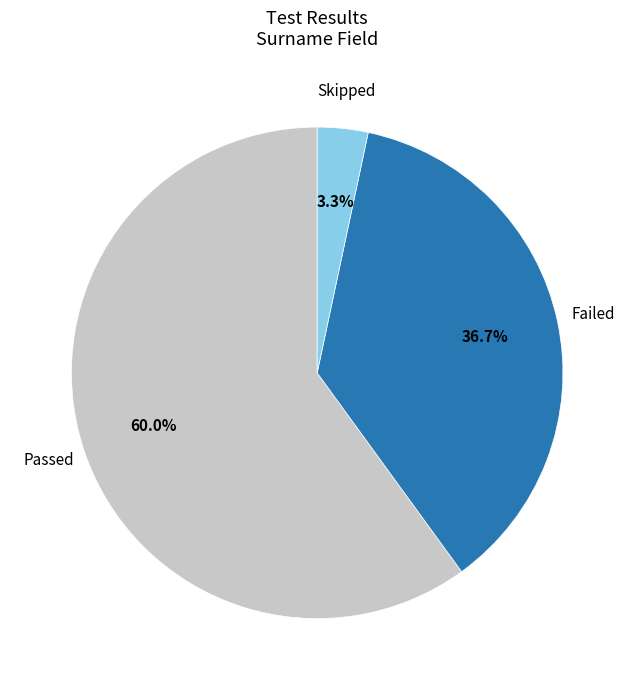

Rank the categories by value from highest to lowest.

Passed, Failed, Skipped